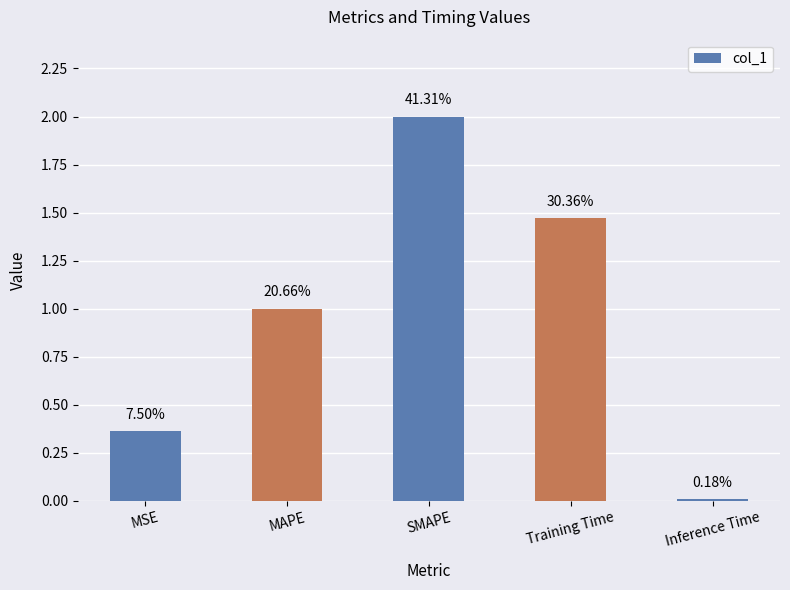

What is the average value?

1.0